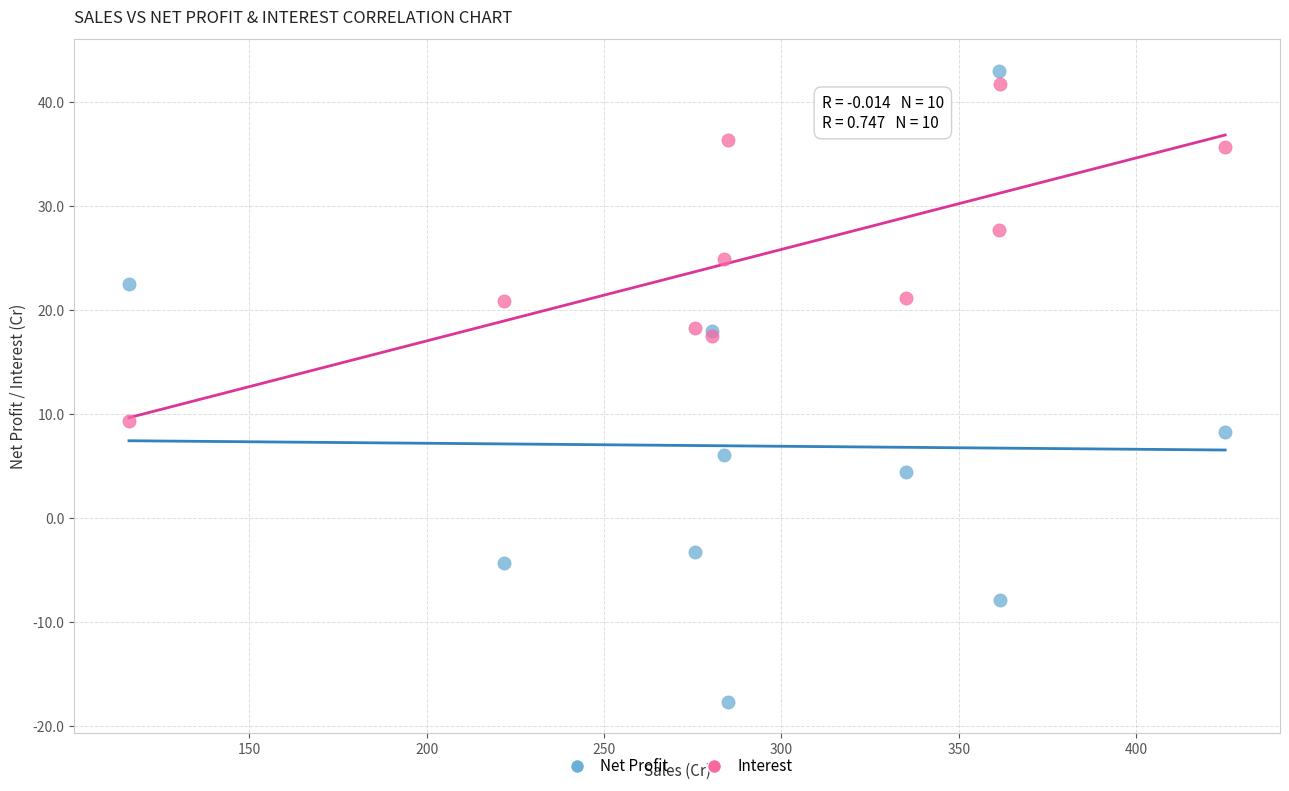

What is the X range (max minus min) for the scatter plot?

309.0